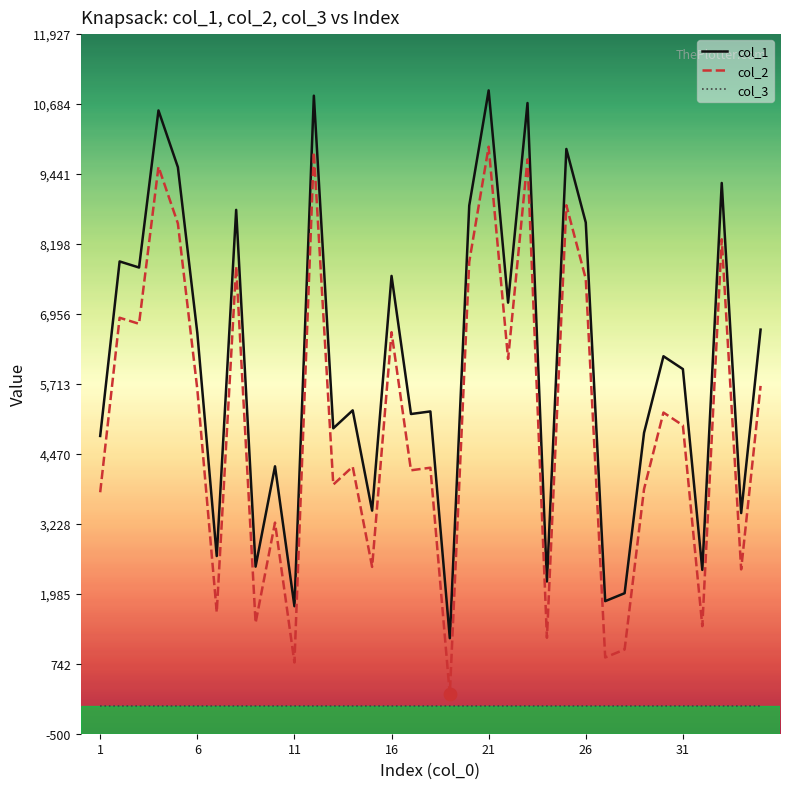

At how many categories does at least one series exceed 2148?

31